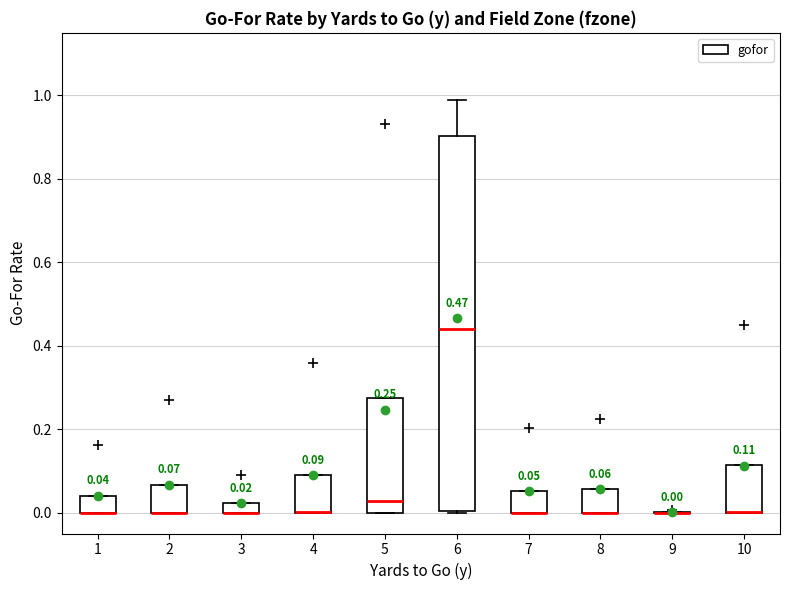

Which box is the tallest, from its lower edge to its upper edge?

6